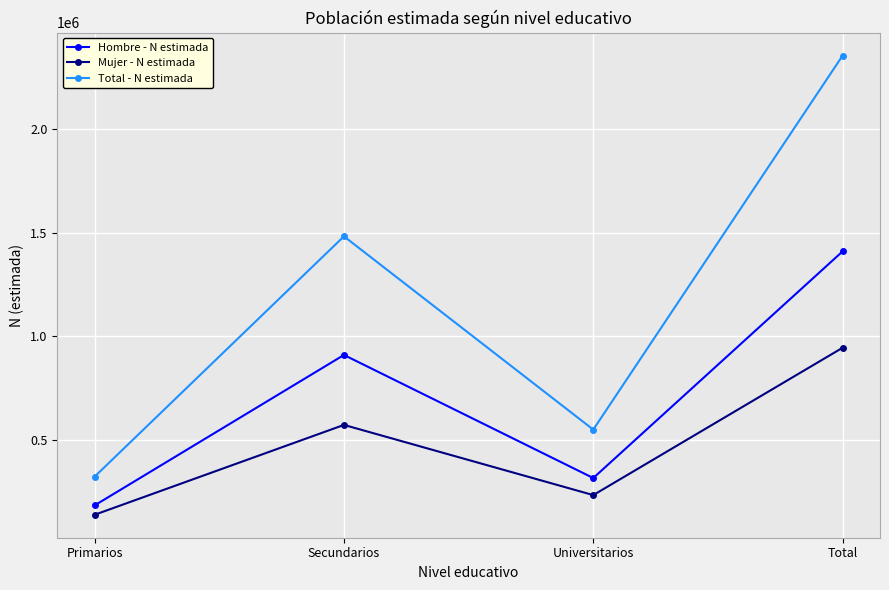

True or false: Hombre - N estimada and Total - N estimada cross at least once.

False